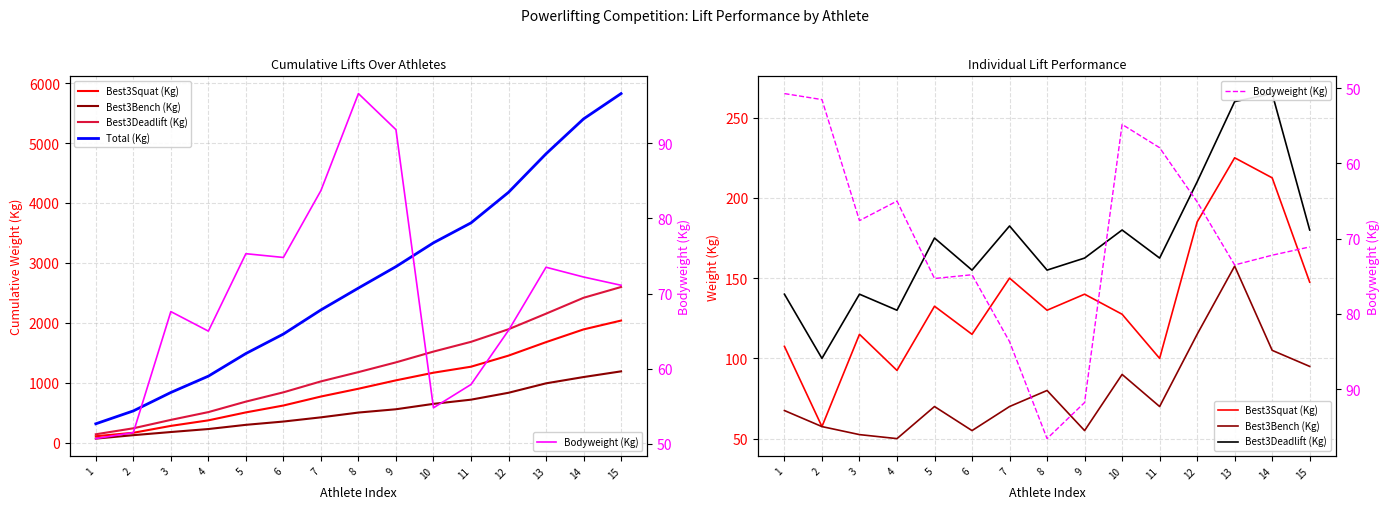

At which label is Best3Deadlift (Kg) closest to 182?

7